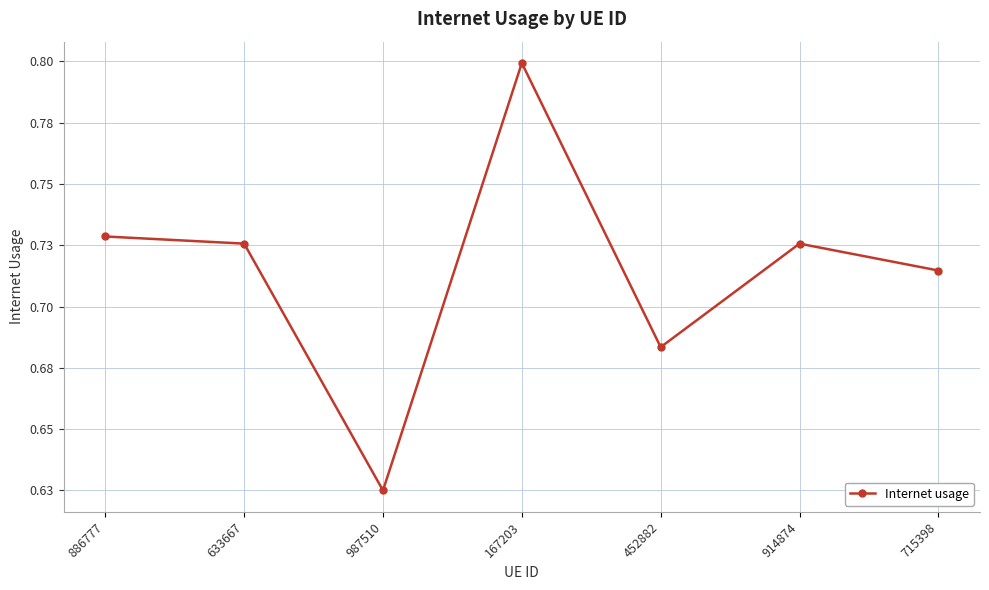

What position from the right is 987510?

5